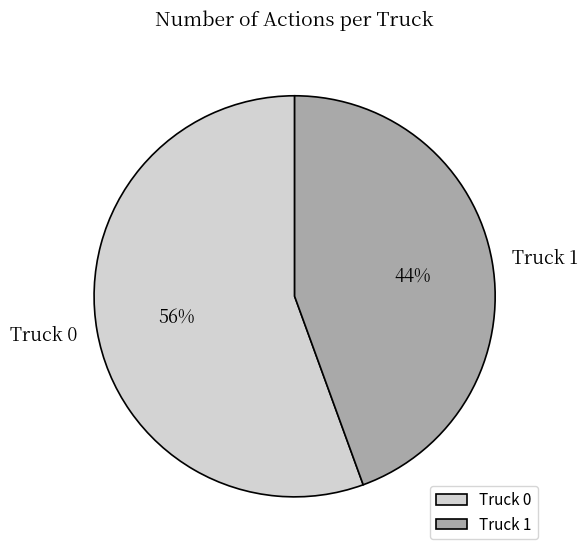

Do Truck 0 and Truck 1 together represent more than half of the pie?

Yes